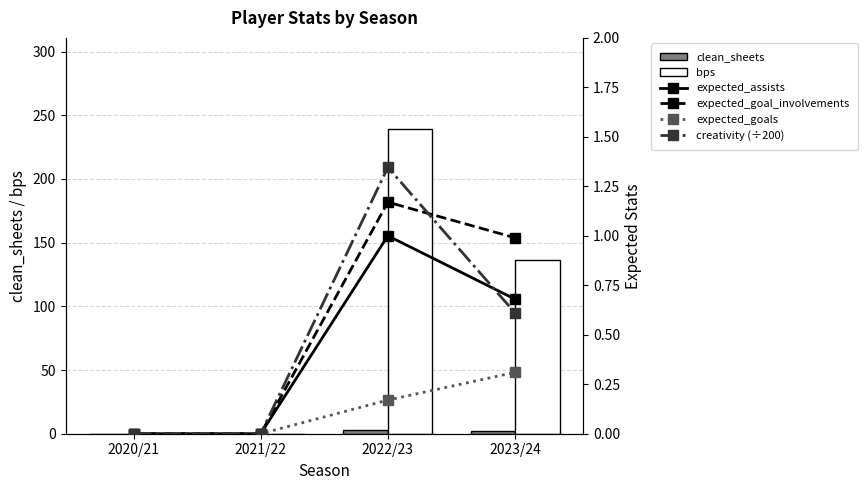

Which category has the highest value across all series?

2022/23